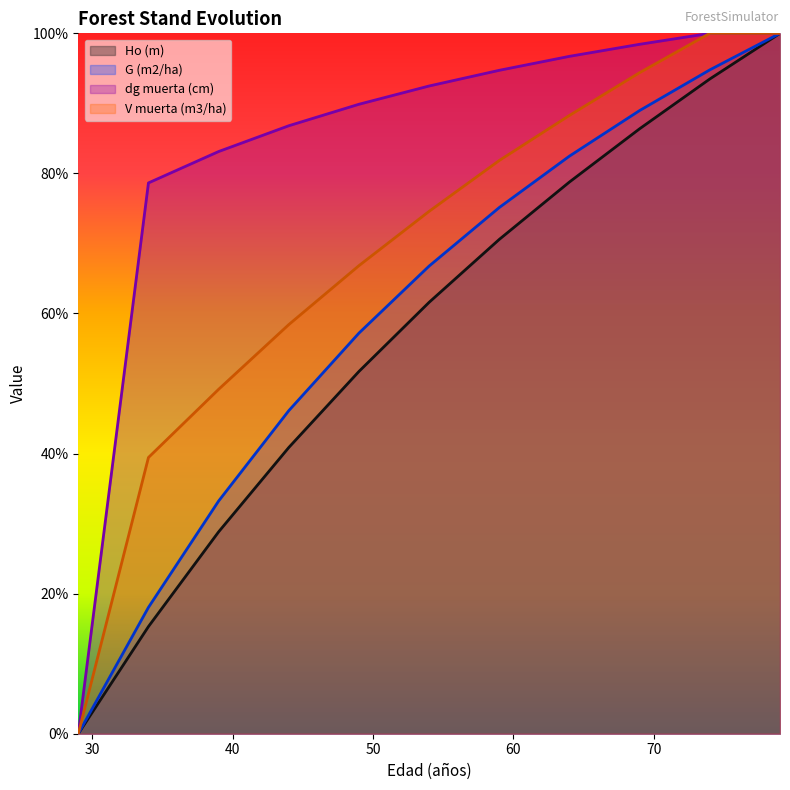

What are all the series names shown in the legend?

Ho (m), G (m2/ha), dg muerta (cm), V muerta (m3/ha)